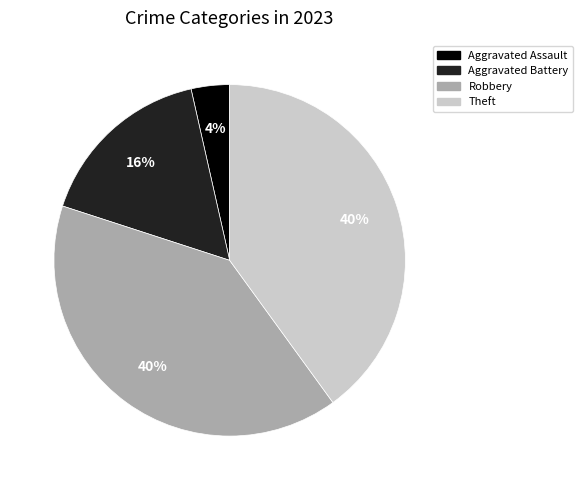

Is there any slice that represents more than half of the pie?

No